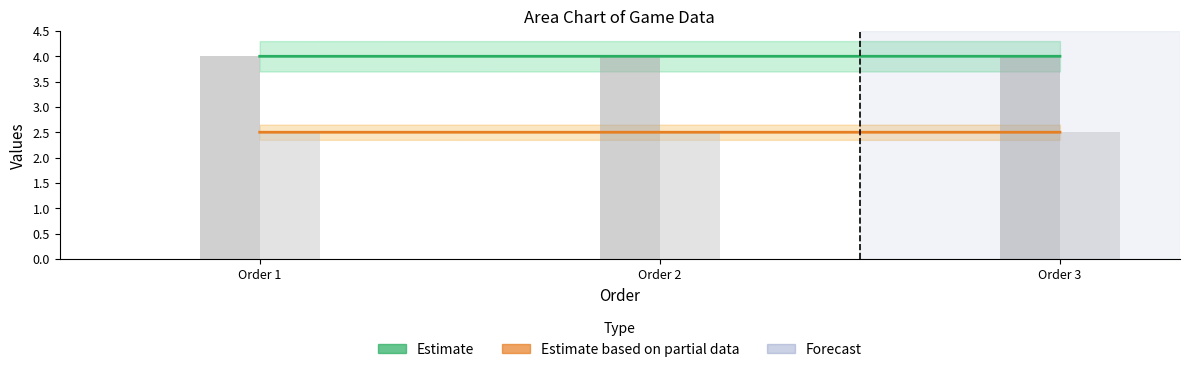

Is it true that date_str (Estimate based on partial data) equals 0.8 at Order 2?

False